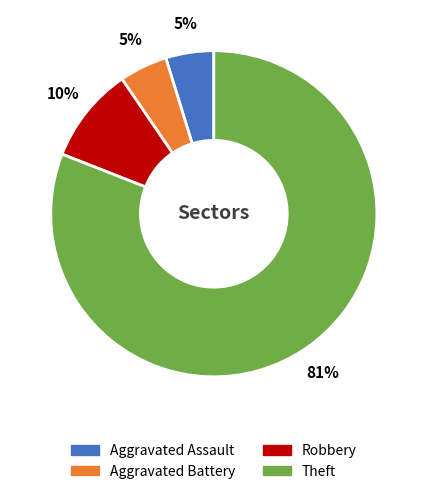

Is there any slice that represents more than half of the pie?

Yes